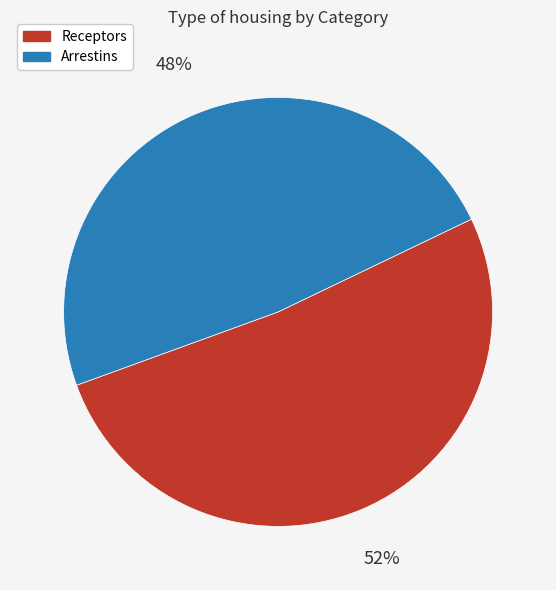

Does Receptors represent more than half of the total?

Yes